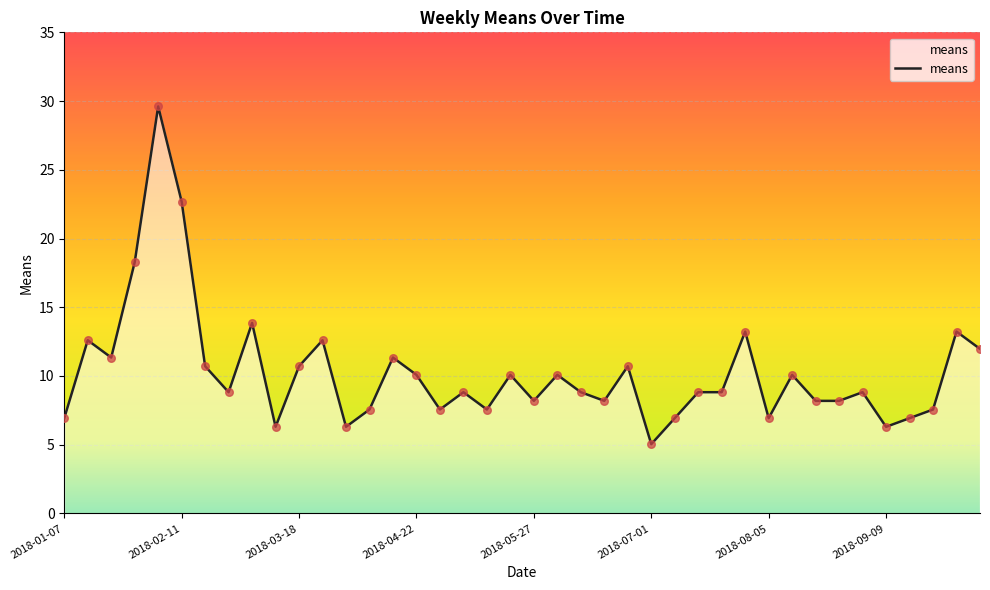

What is the difference between the maximum and minimum values?

24.6